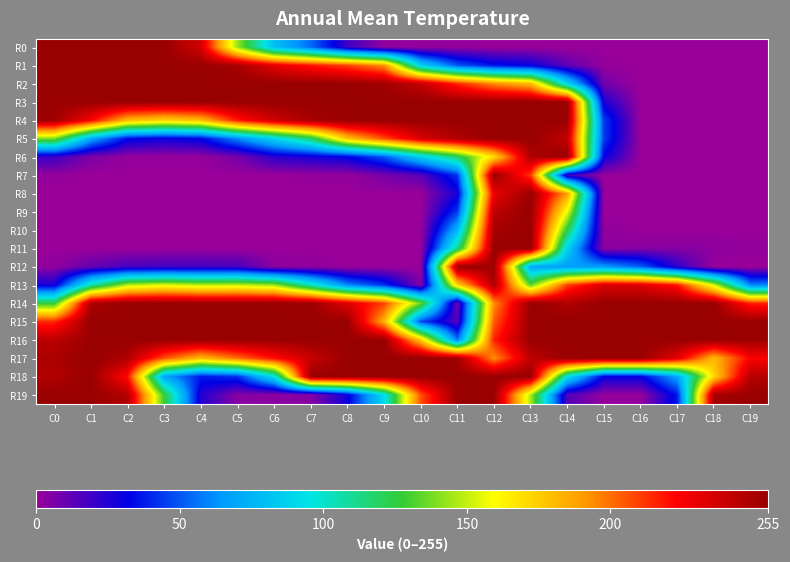

At how many categories does at least one series exceed 95?

20